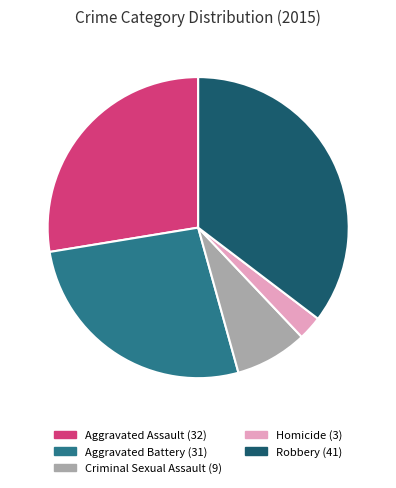

Is there a majority slice in this chart?

No